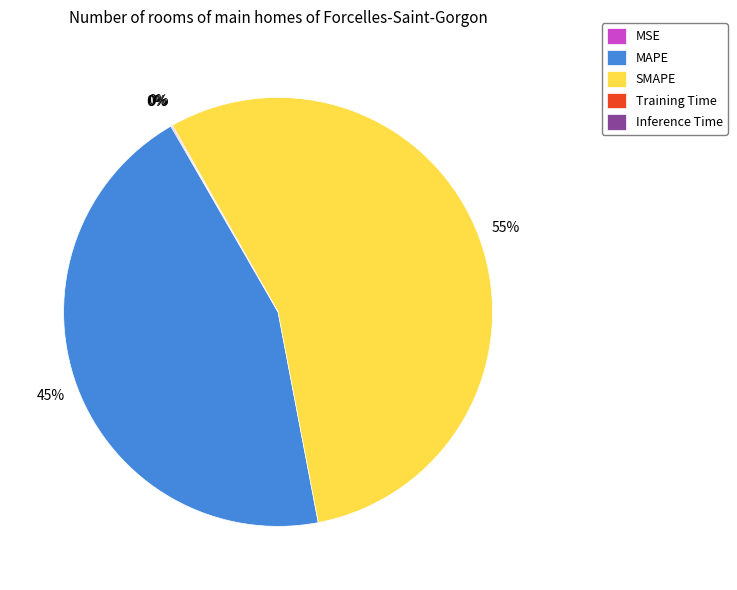

Which slice represents more than half of the pie?

SMAPE